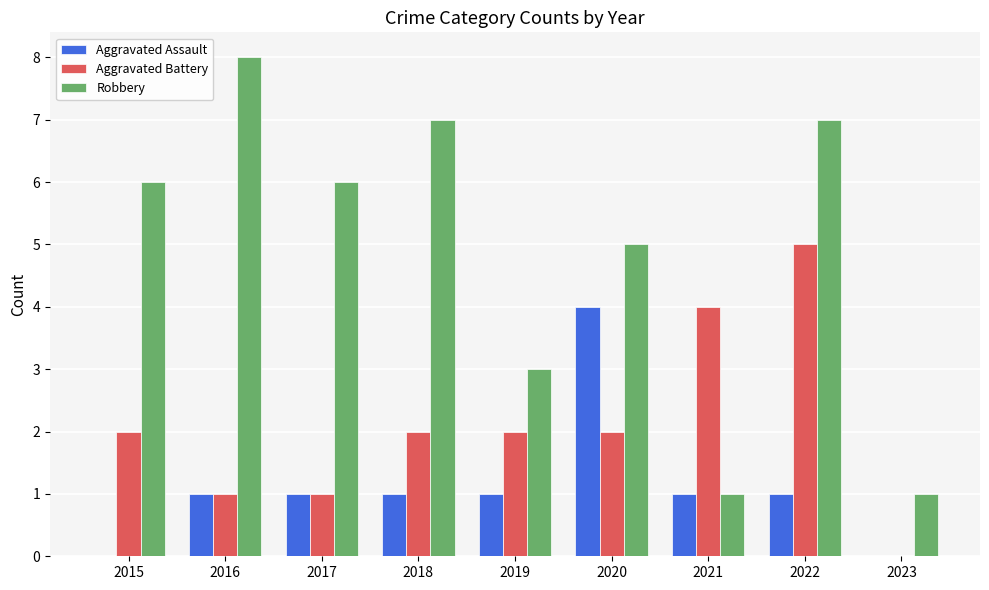

What is the spread (max minus min) of values at 2022?

6